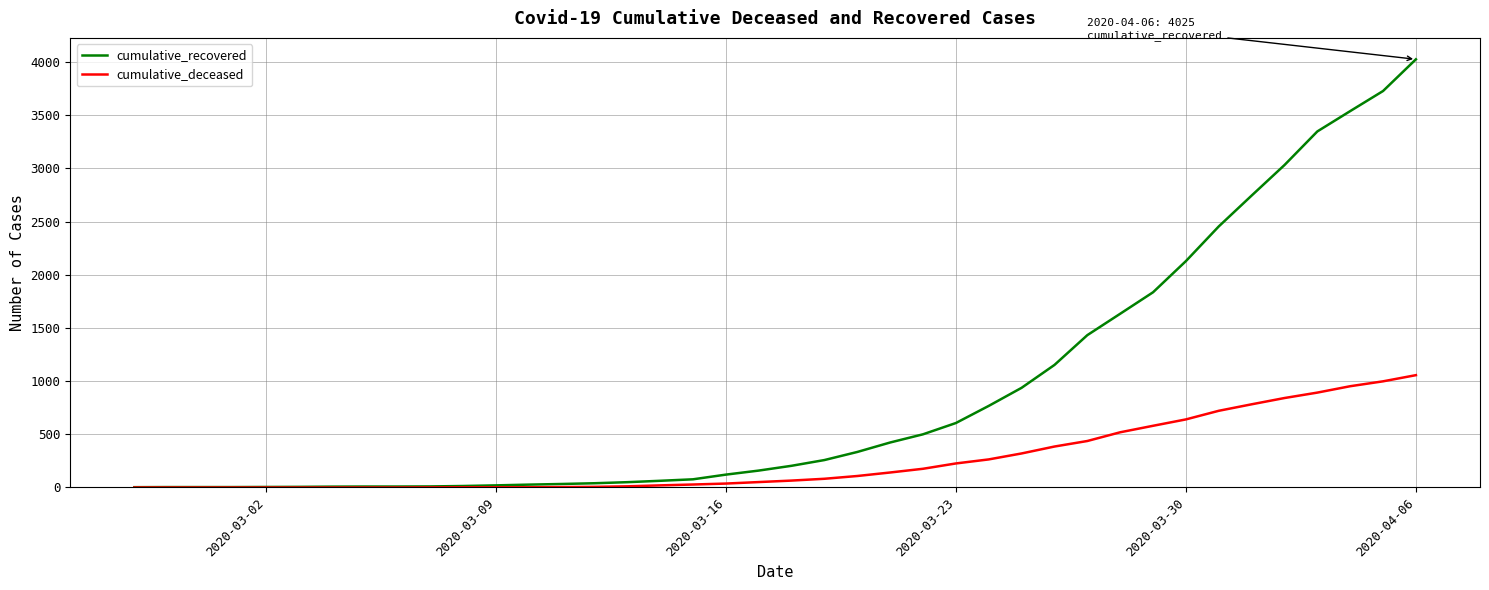

List the series in order of their overall mean, highest first.

cumulative_recovered, cumulative_deceased